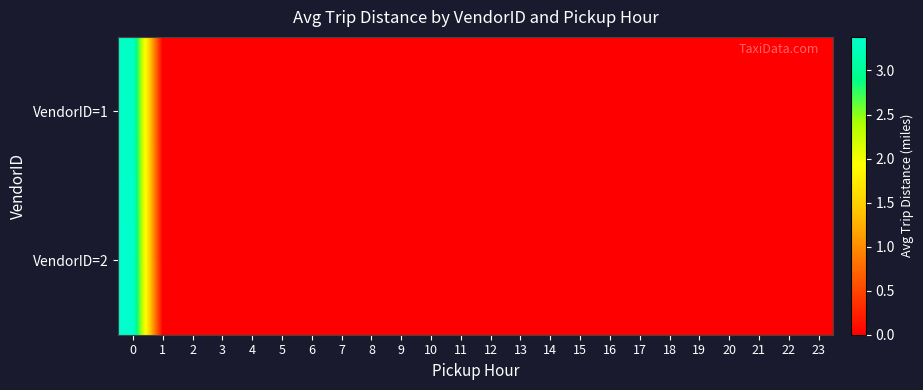

How many data points does each series have?

24